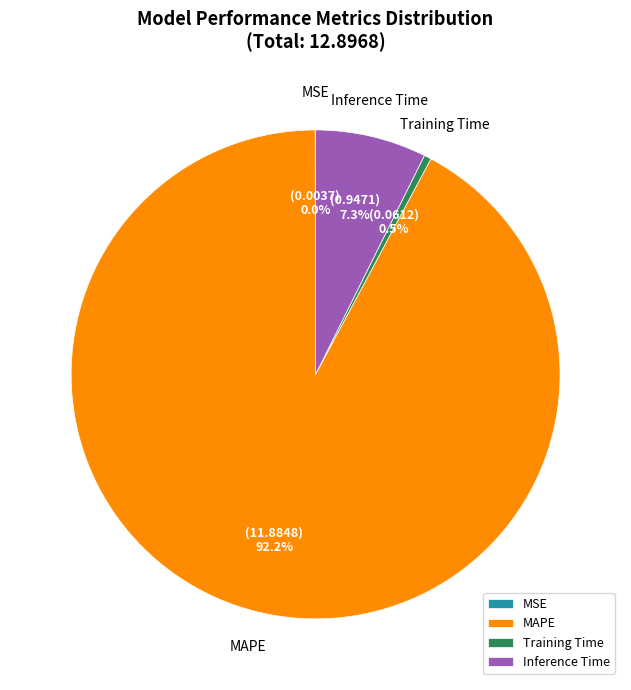

Is the sum of Inference Time and MAPE greater than half?

Yes